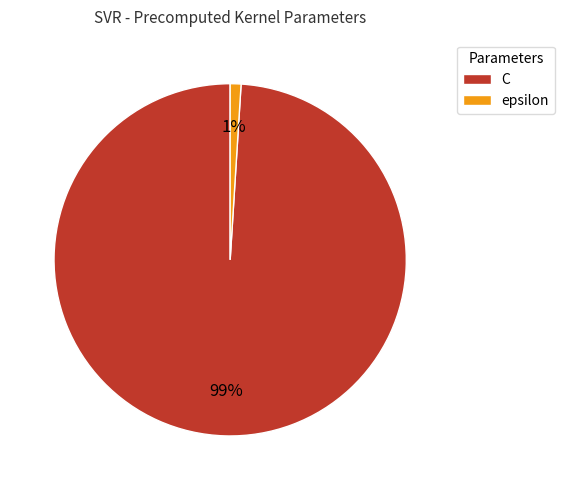

To the nearest percent, what is the difference between the largest and smallest slice percentages?

98%